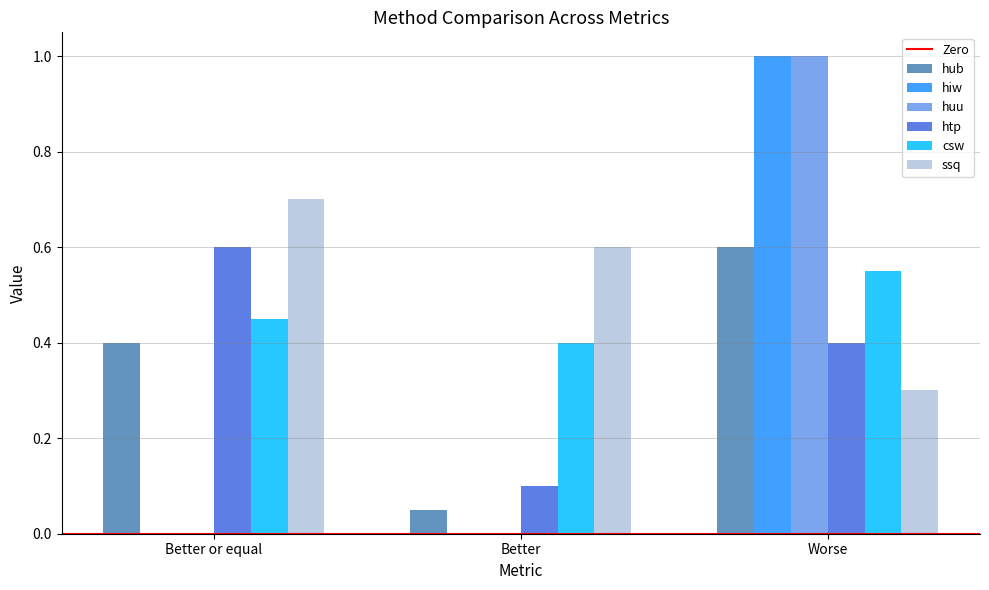

At which category is the sum across all series the highest?

Worse